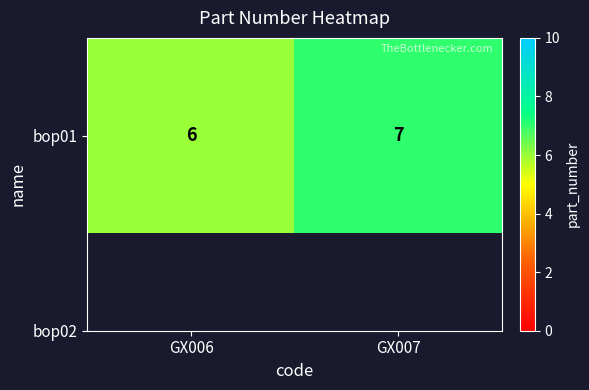

Reading left to right, what are all the values shown in this chart?

6	7